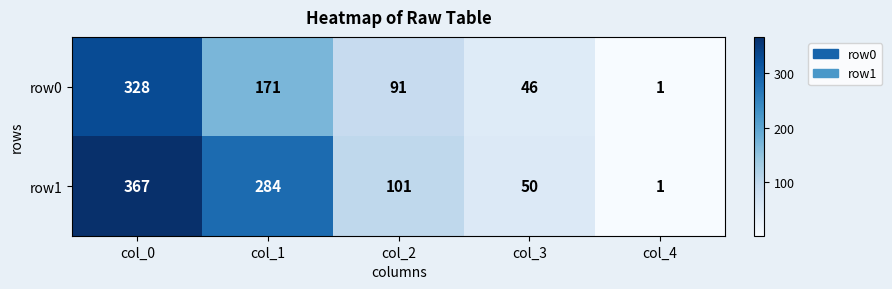

Which series has the largest total across all categories?

row1